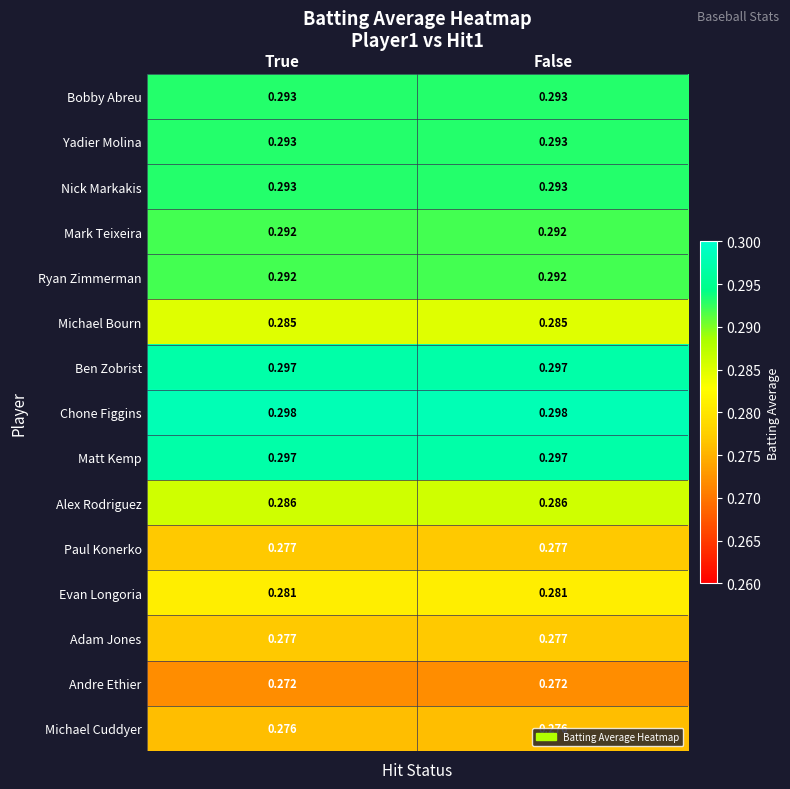

Which series has the largest total across all categories?

Chone Figgins